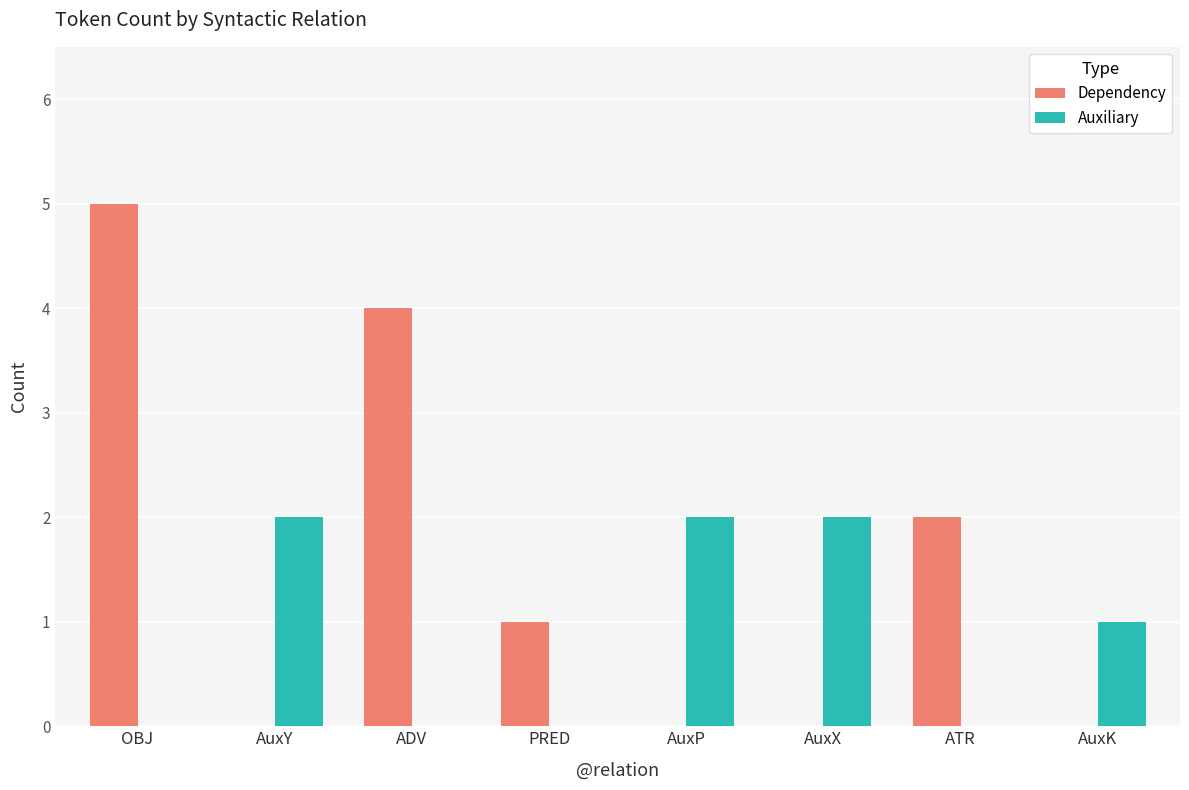

What is the sum of all Auxiliary values?

7